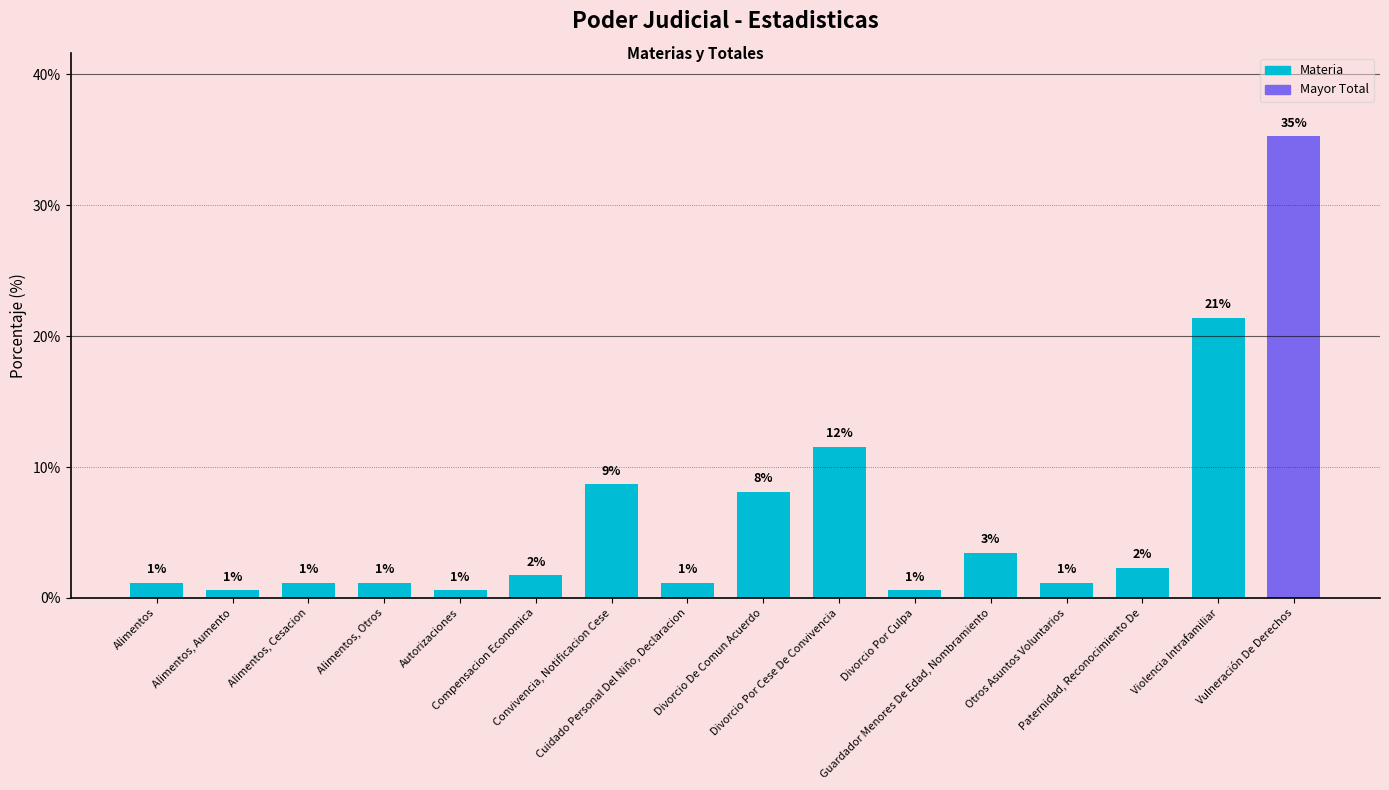

Reading right to left, extract all data points from this chart.

35.3	21.4	2.3	1.2	3.5	0.6	11.6	8.1	1.2	8.7	1.7	0.6	1.2	1.2	0.6	1.2